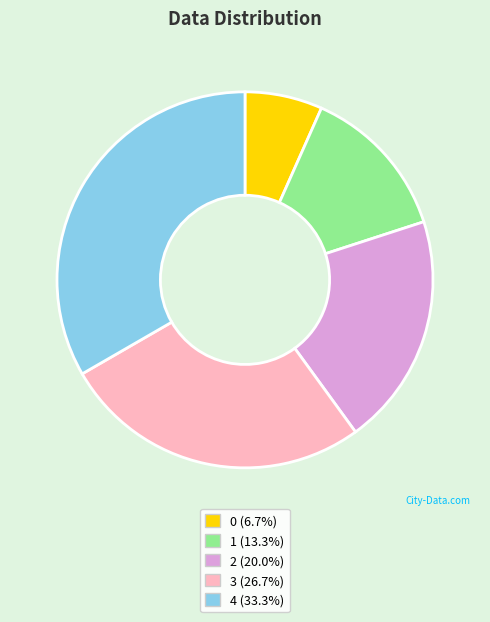

Between 0 and 3, which is larger?

3